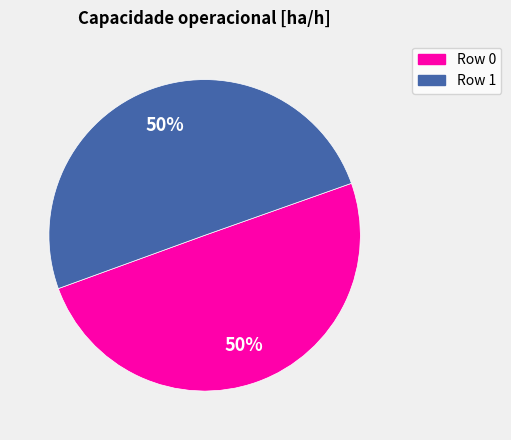

What is the ratio of the value at Row 1 to the value at Row 0?

1.0